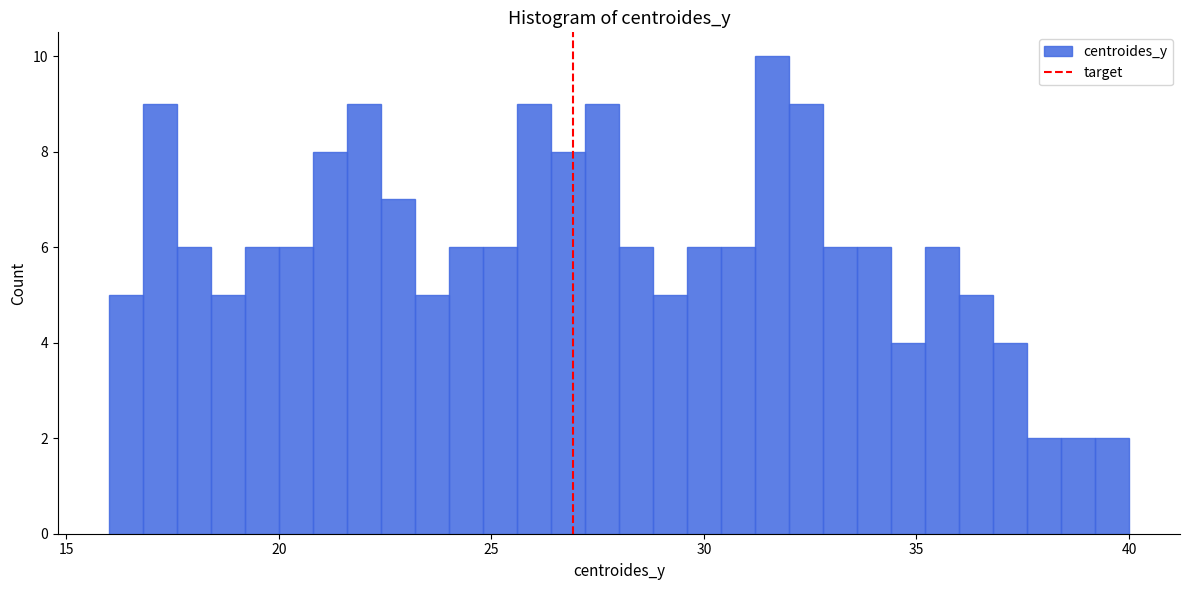

Around what value on the x-axis is the tallest bar? Give the approximate position of its centre, as read against the axis.

31.5